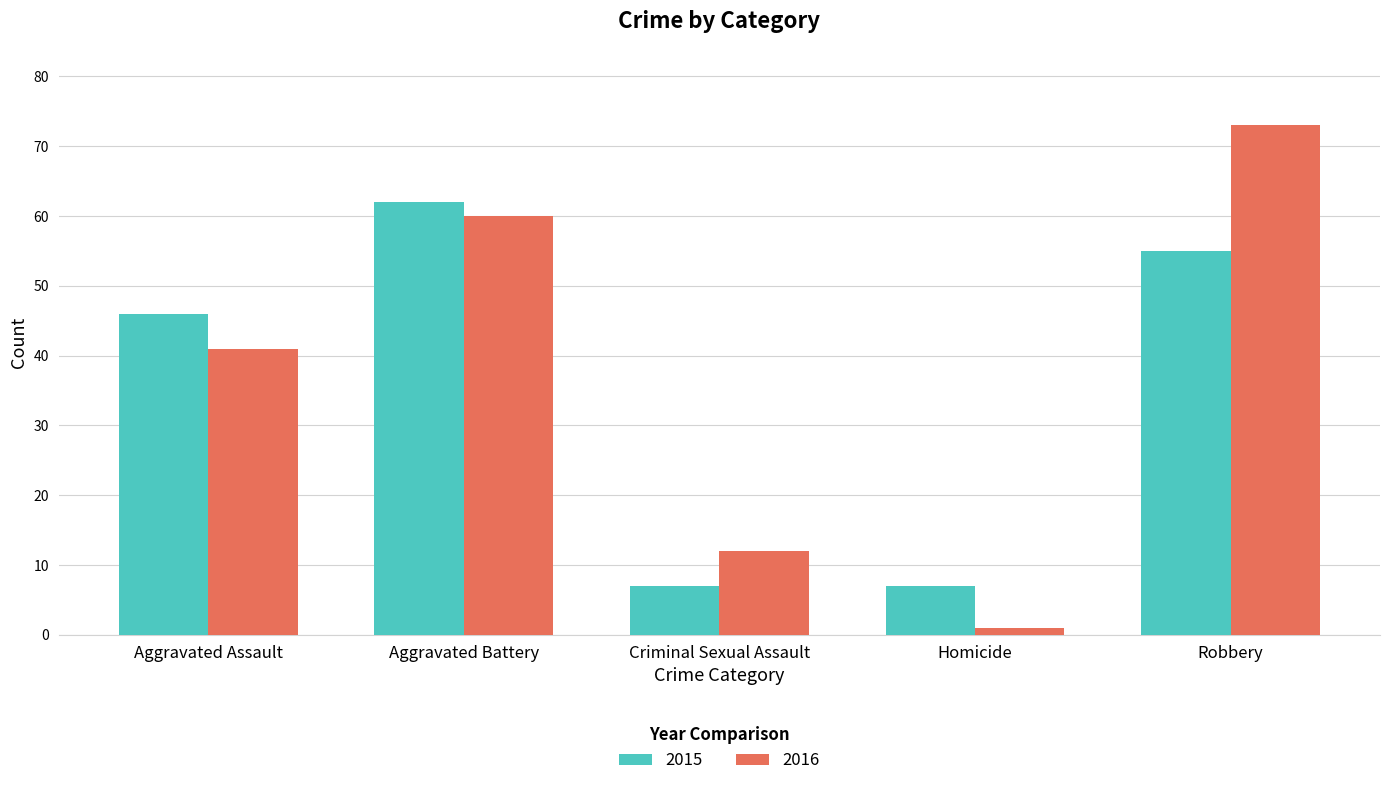

Reading left to right, list all the values displayed in this chart.

2015: 46	62	7	7	55
2016: 41	60	12	1	73